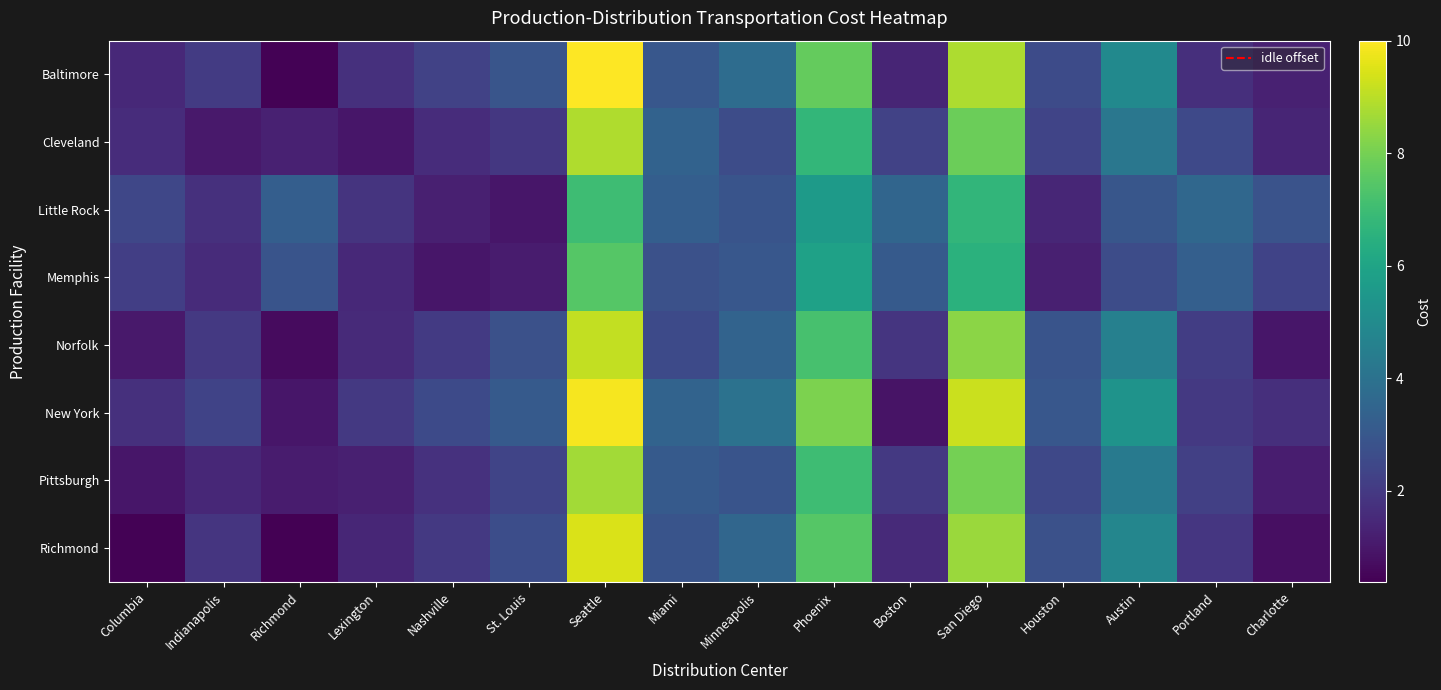

At how many categories does at least one series exceed 6?

3